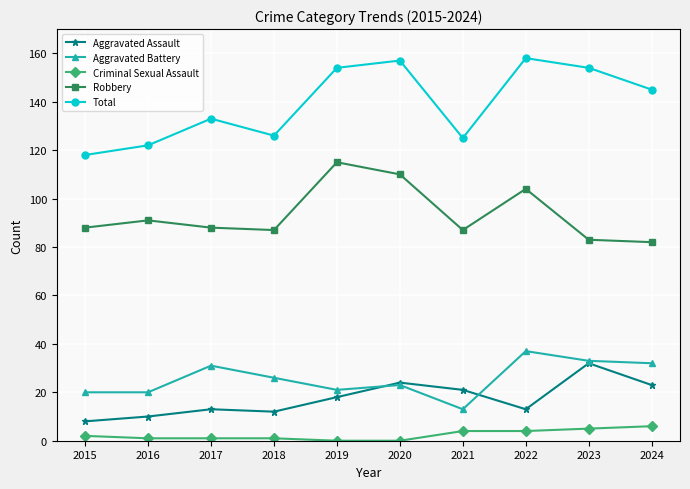

True or false: Total and Aggravated Assault cross at least once.

False